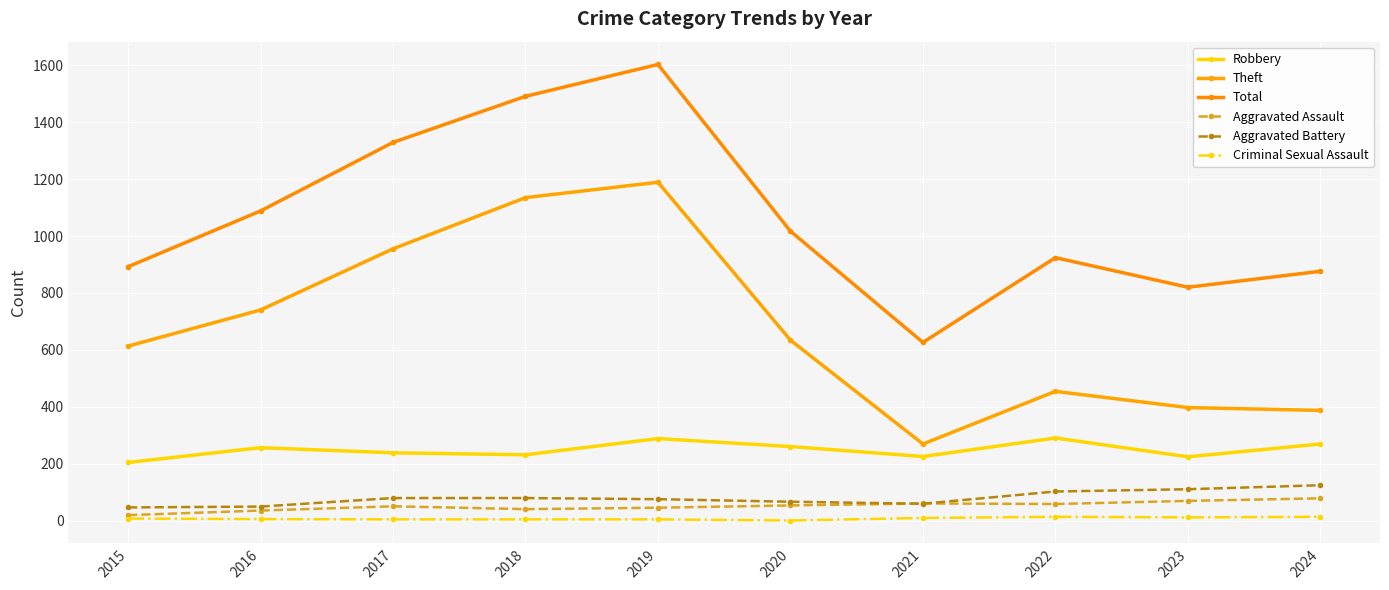

How many series are shown in this chart?

6